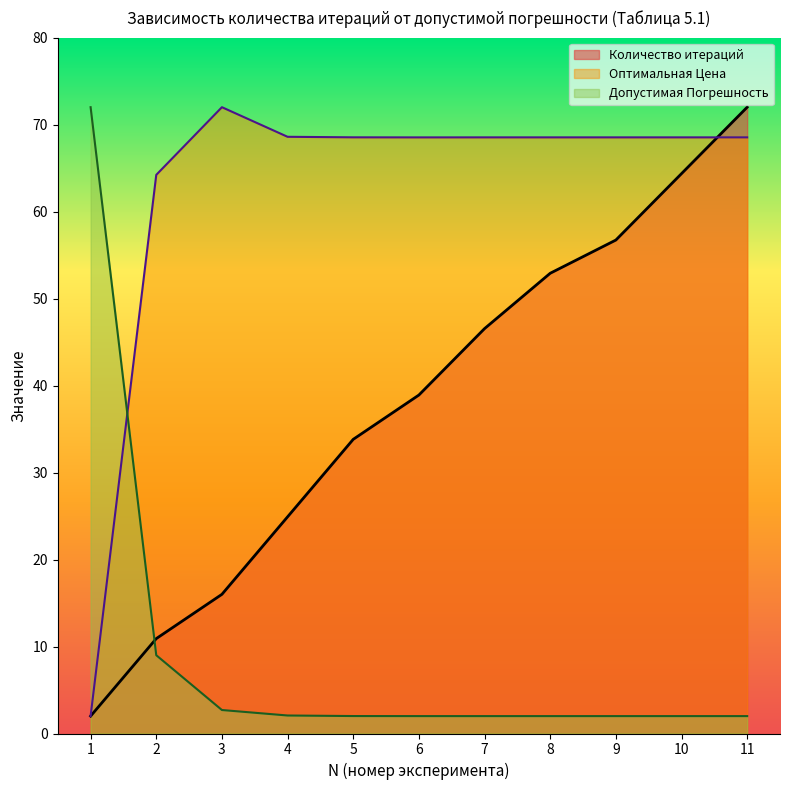

What is the value of the Допустимая Погрешность point at the 11th from the left?

2.0